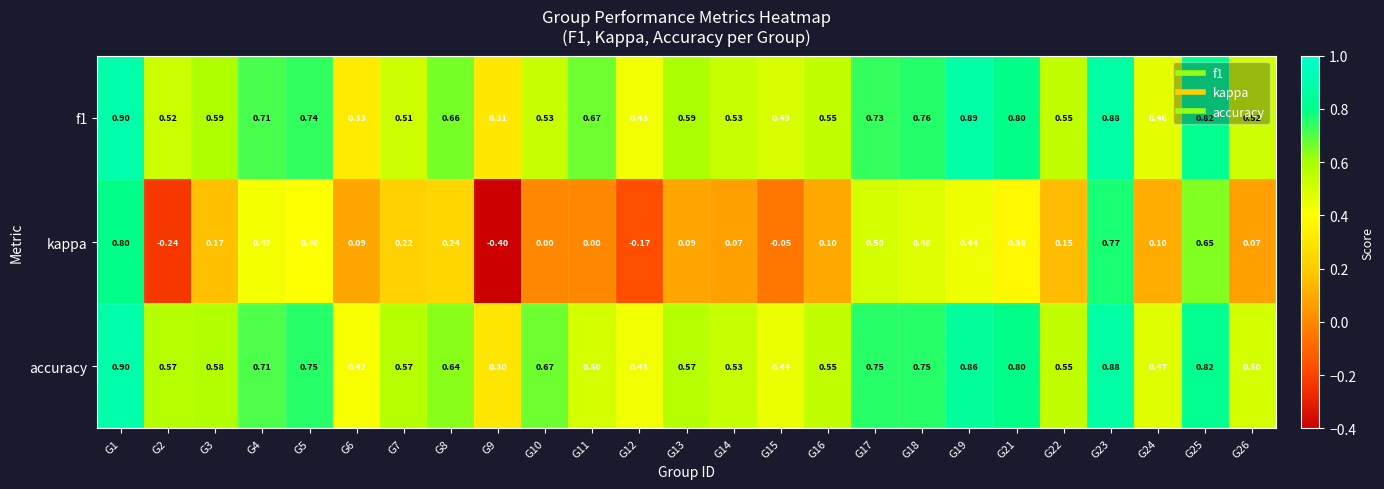

Which series changed the most between G7 and G24?

kappa